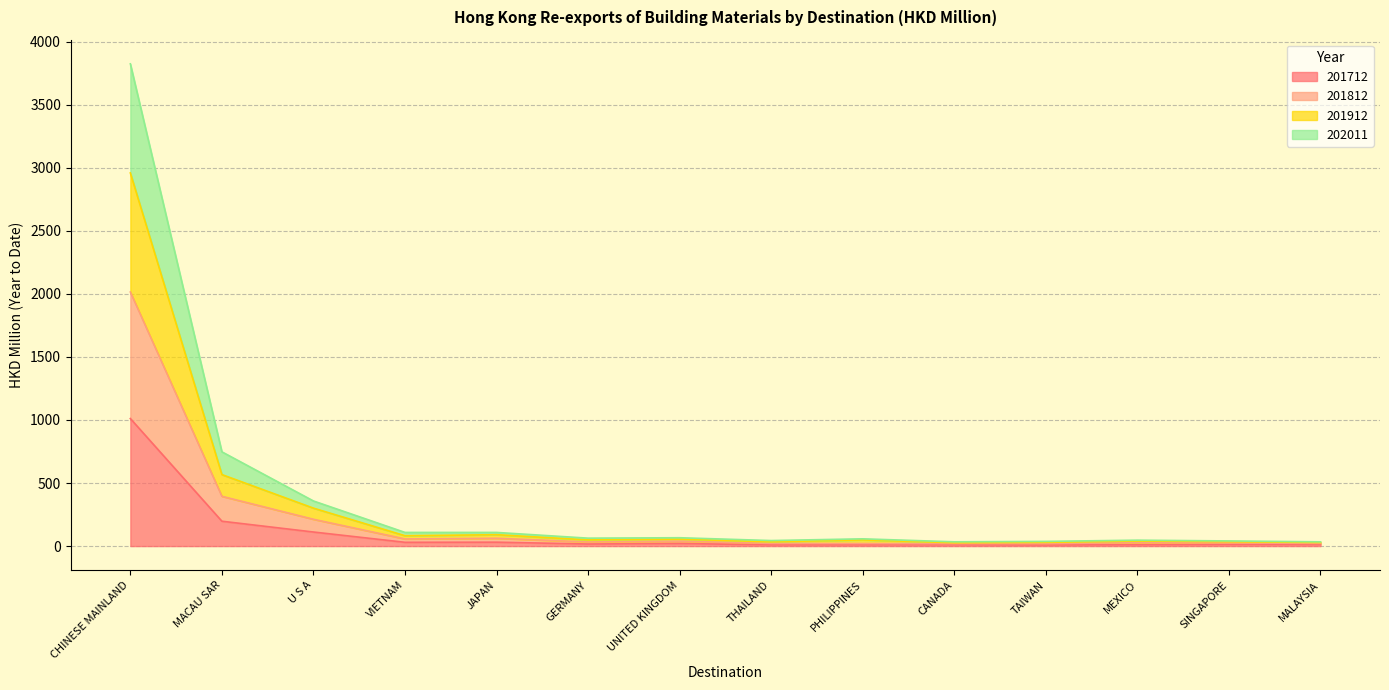

Which category has the highest value in the 201712 series?

CHINESE MAINLAND